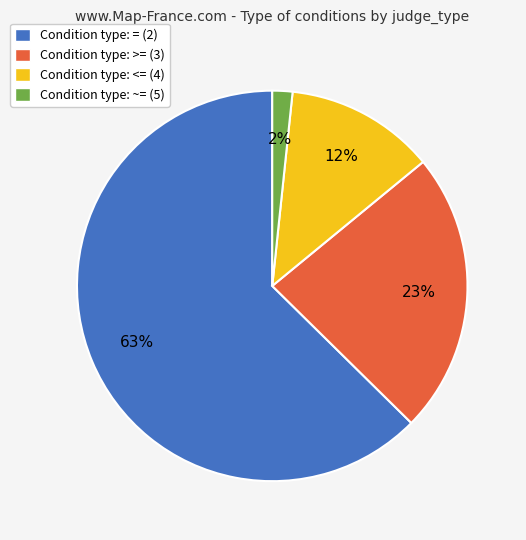

Does any single category account for the majority?

Yes